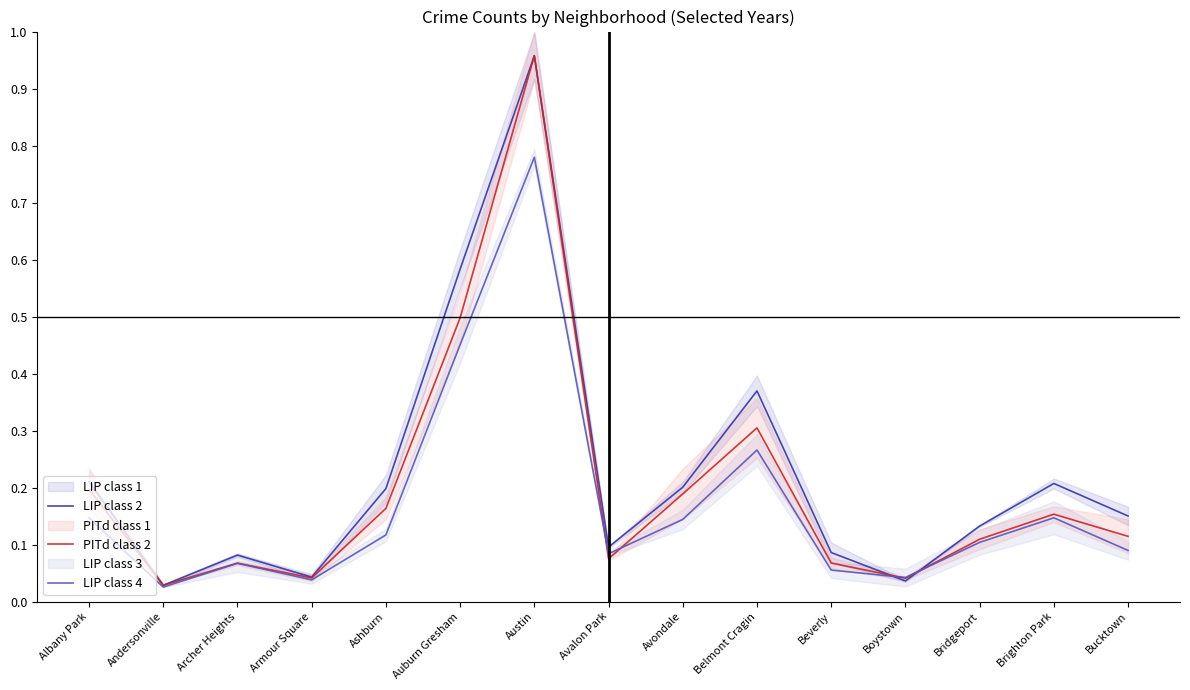

What is the sum of all LIP class 2 values?

3.4